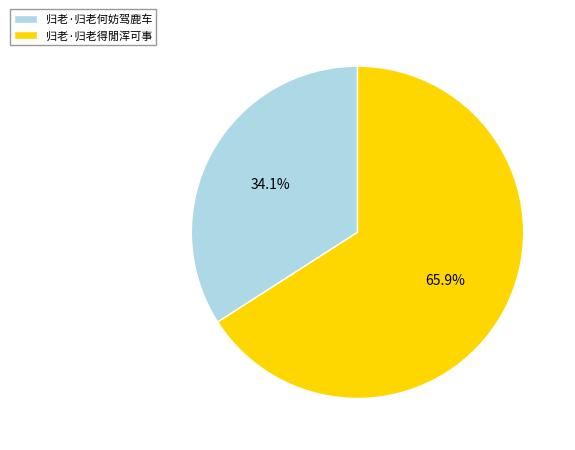

Combined, do 归老·归老何妨驾鹿车 and 归老·归老得閒浑可事 account for over 50%?

Yes